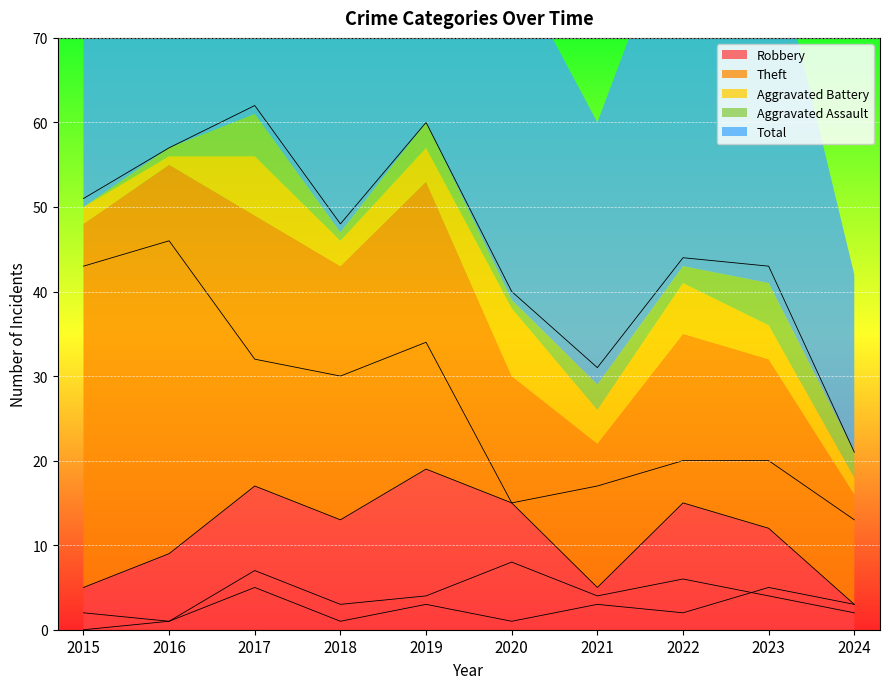

The Aggravated Battery line series shows 1 at 2016. True or false?

True